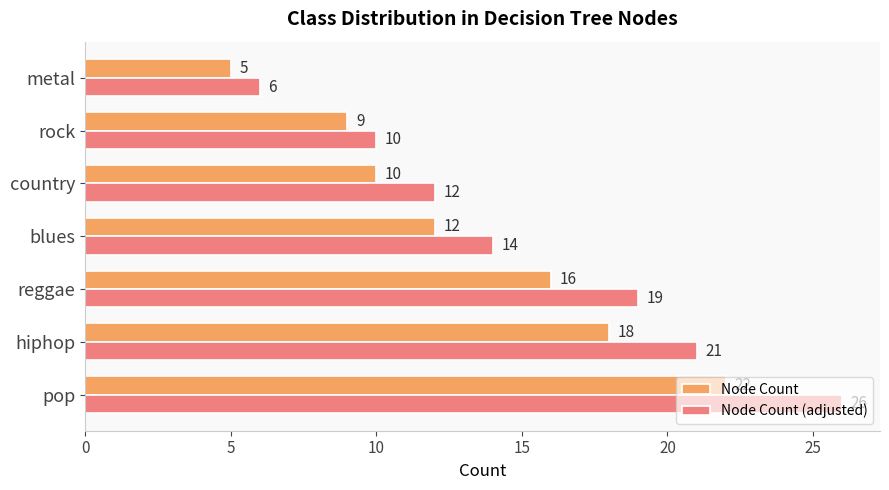

Which series has the largest total across all categories?

Node Count (adjusted)